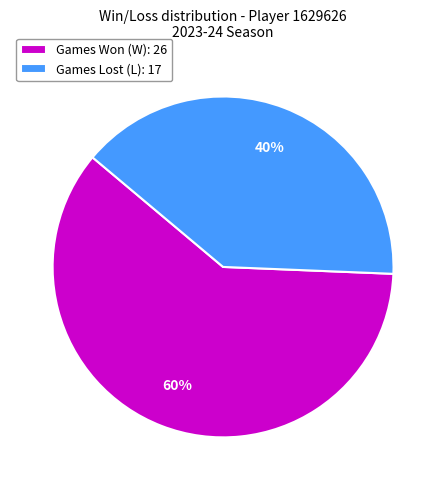

Count the number of slices in the pie.

2